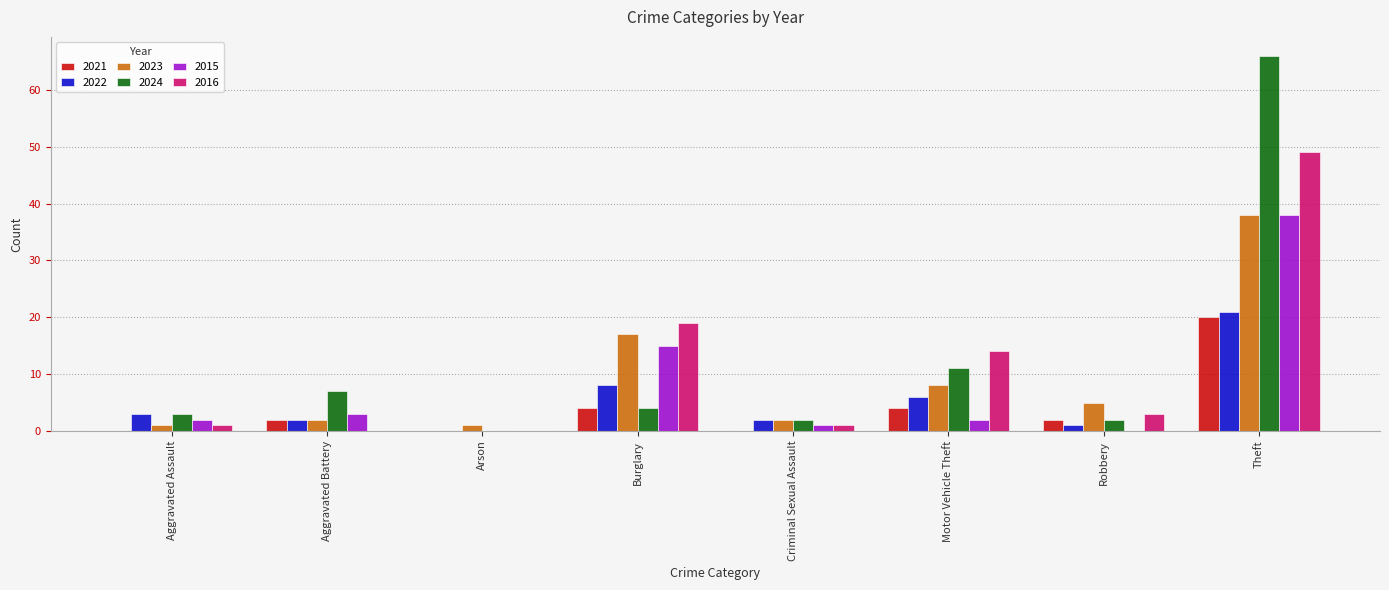

What is the sum of all 2016 values?

87